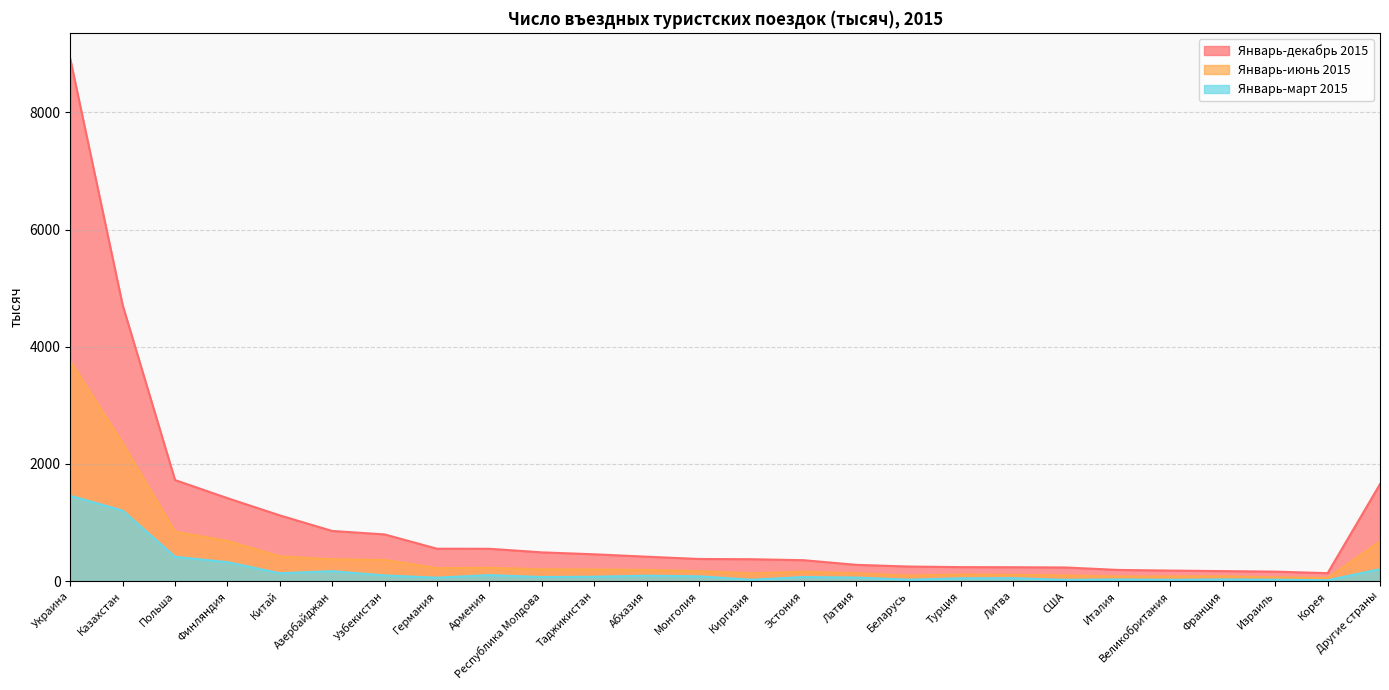

At which label is Январь-июнь 2015 closest to 1903?

Казахстан